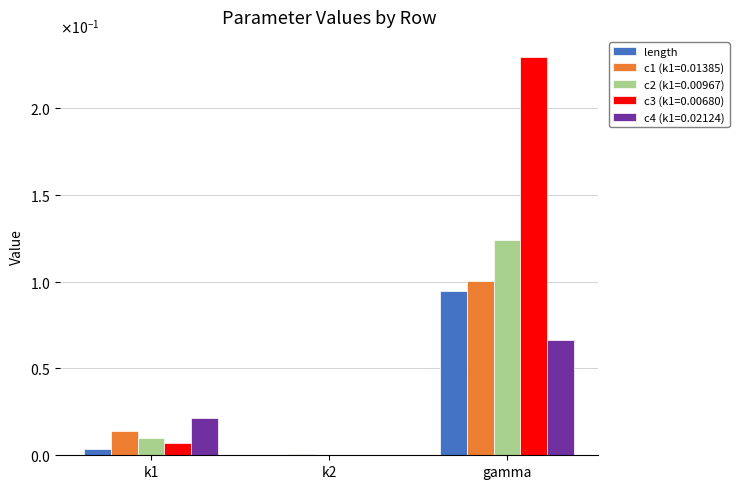

What are all the series names shown in the legend?

length, c1 (k1=0.01385), c2 (k1=0.00967), c3 (k1=0.00680), c4 (k1=0.02124)